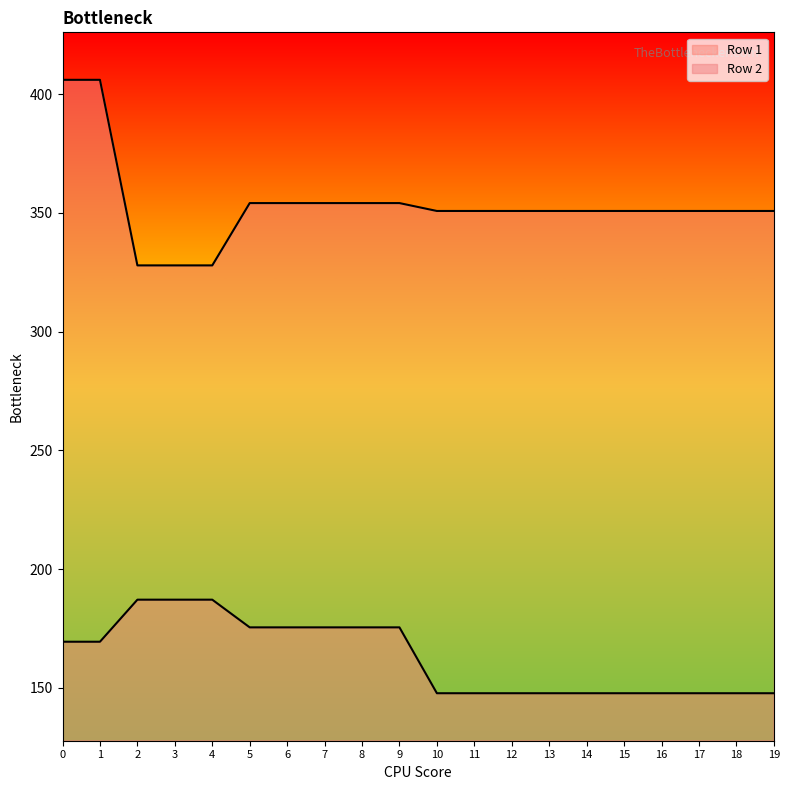

Is the value of Row 2 at 15 greater than the value of Row 1 at 18?

Yes